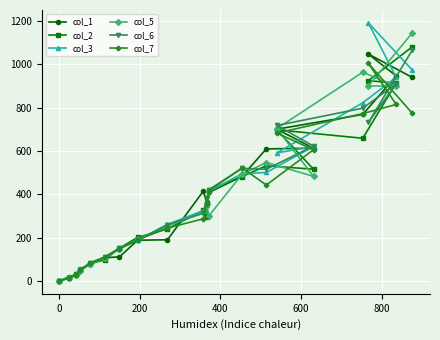

At how many categories does at least one series exceed 266?

11